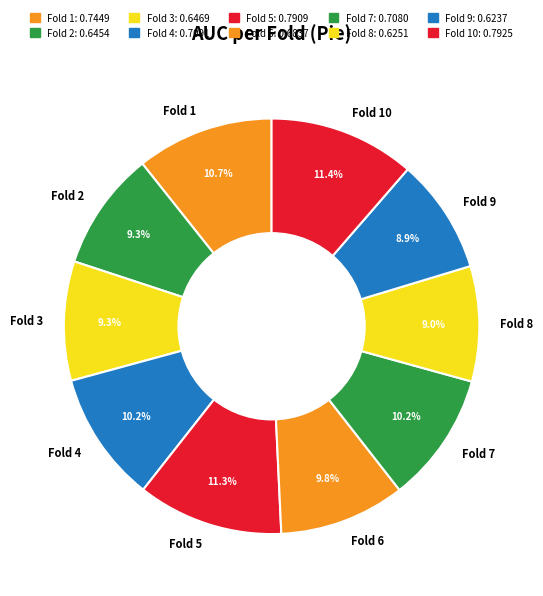

How much of the chart is everything except Fold 6?

90.2%